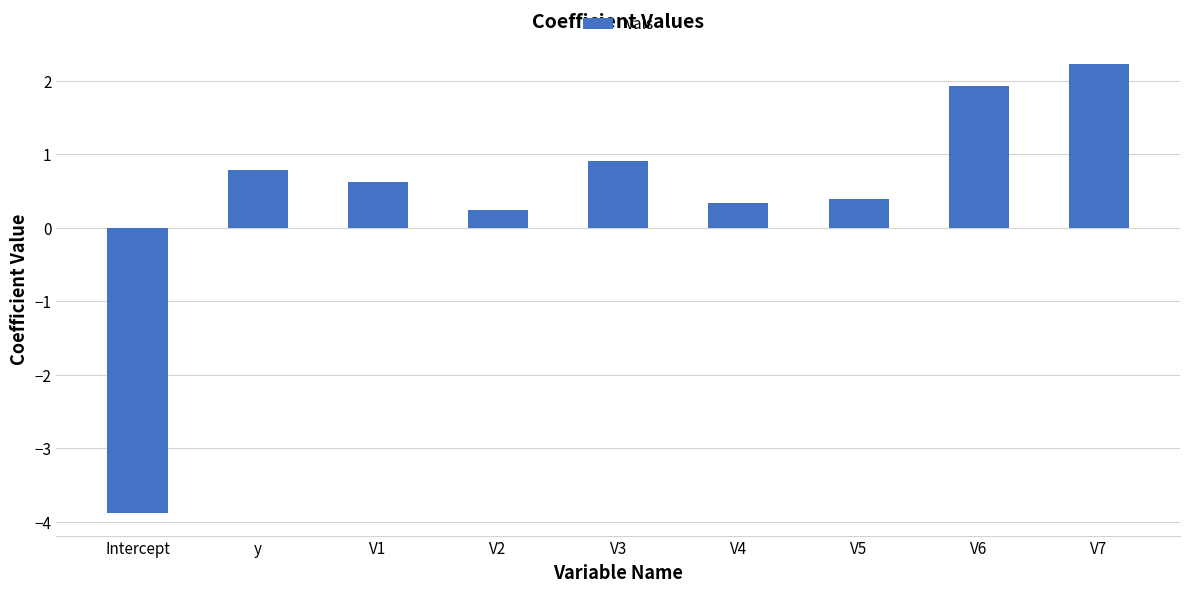

What is the label of the 8th bar from the right?

y